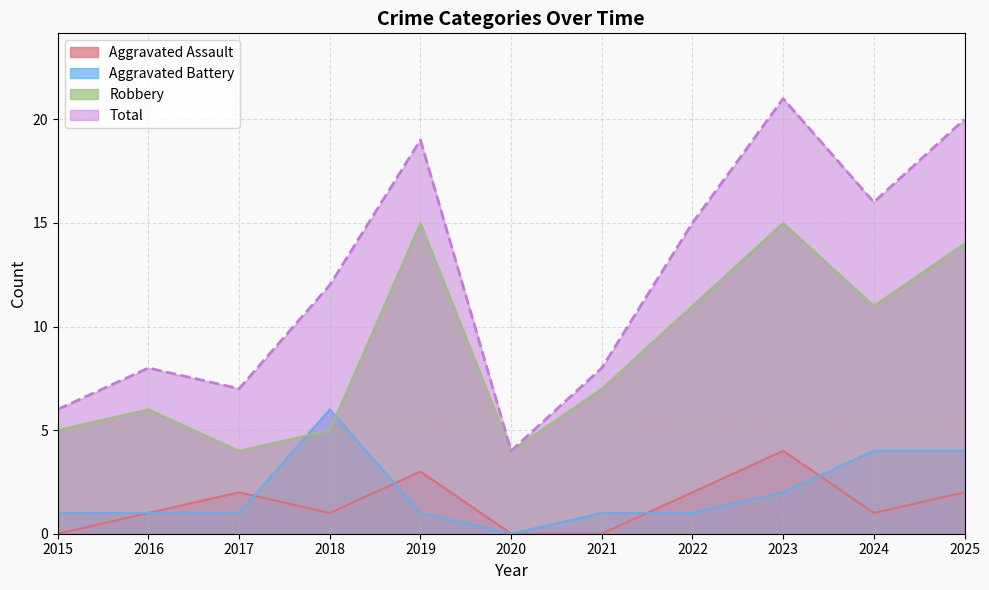

What is the value of the Robbery point at the 8th from the left?

11